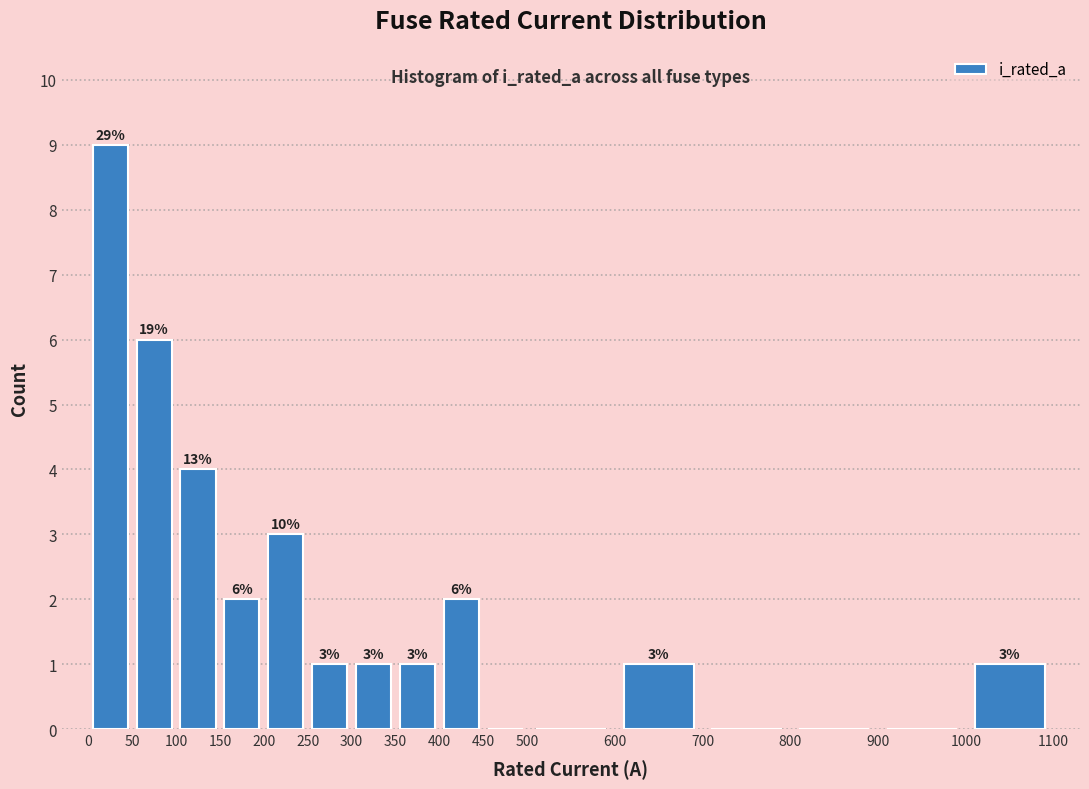

Over which range of the x-axis is the bar tallest?

0 to 50